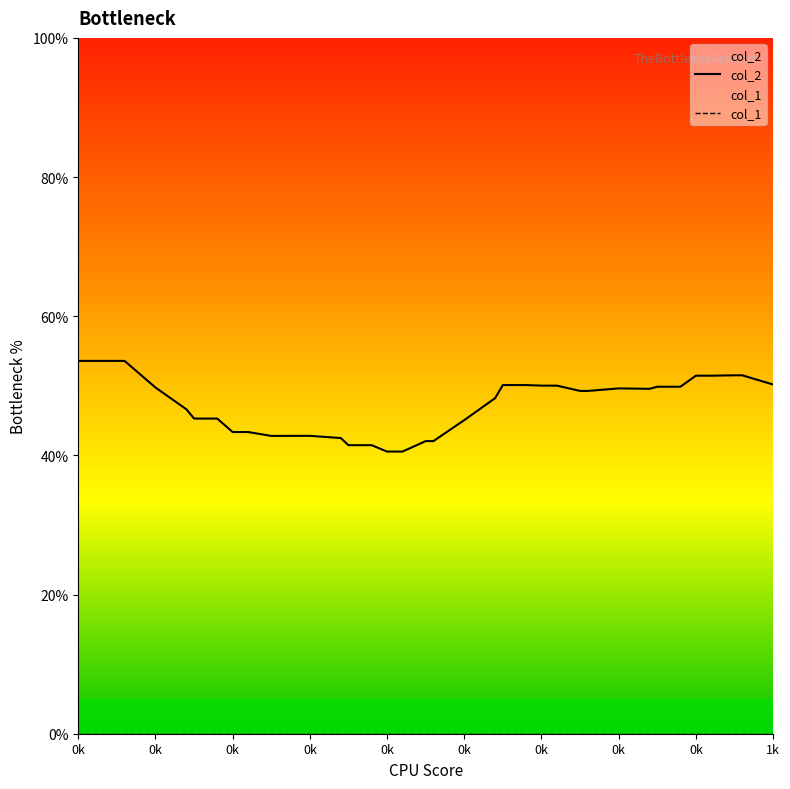

True or false: col_1 and col_2 cross at least once.

False